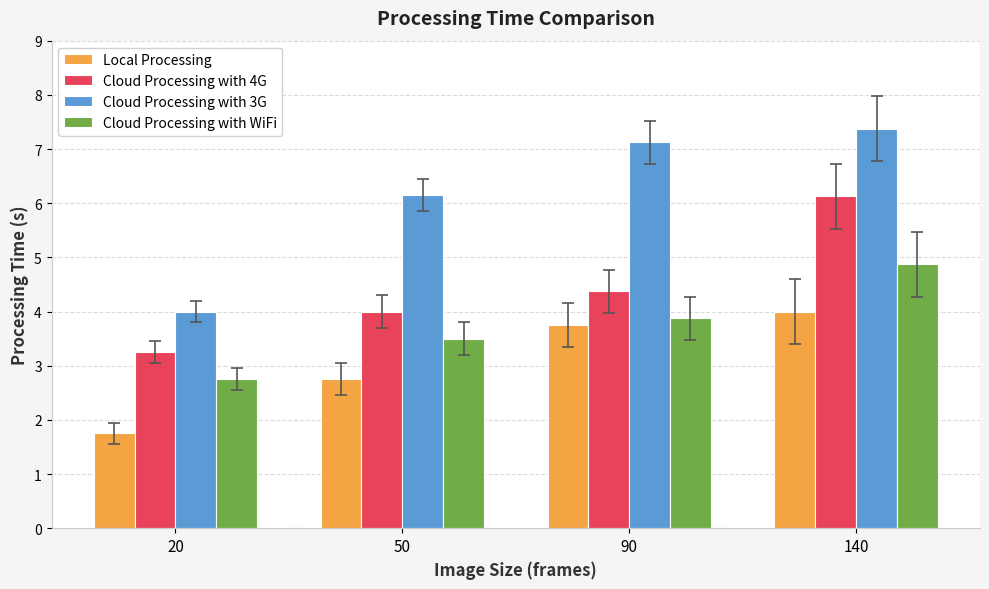

Is it true that Local Processing equals 1.1 at 20?

False